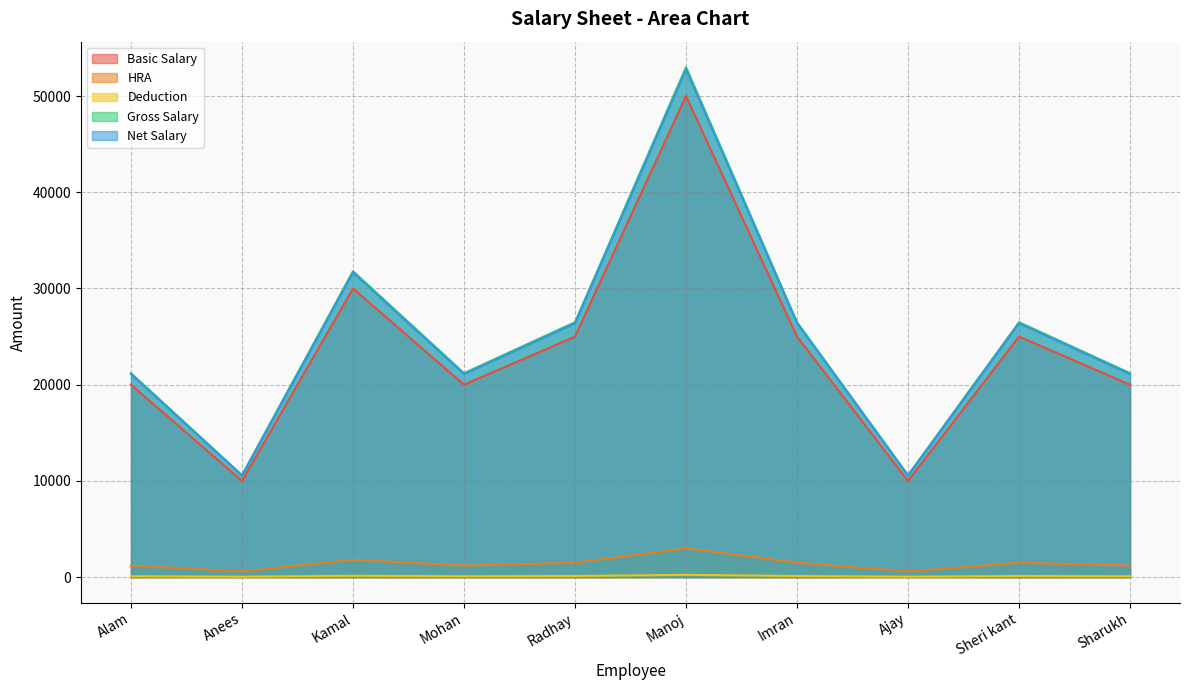

What is the label of the 1st point from the left?

Alam